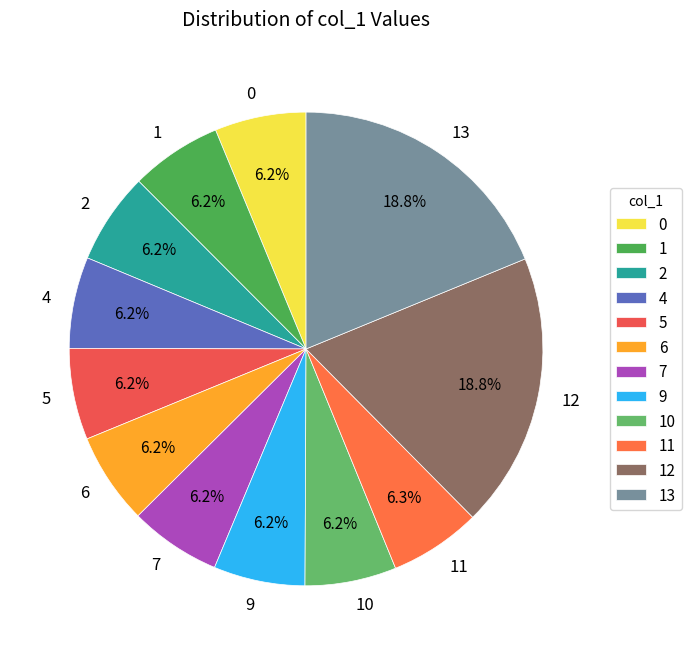

Is 11 the majority of the pie?

No